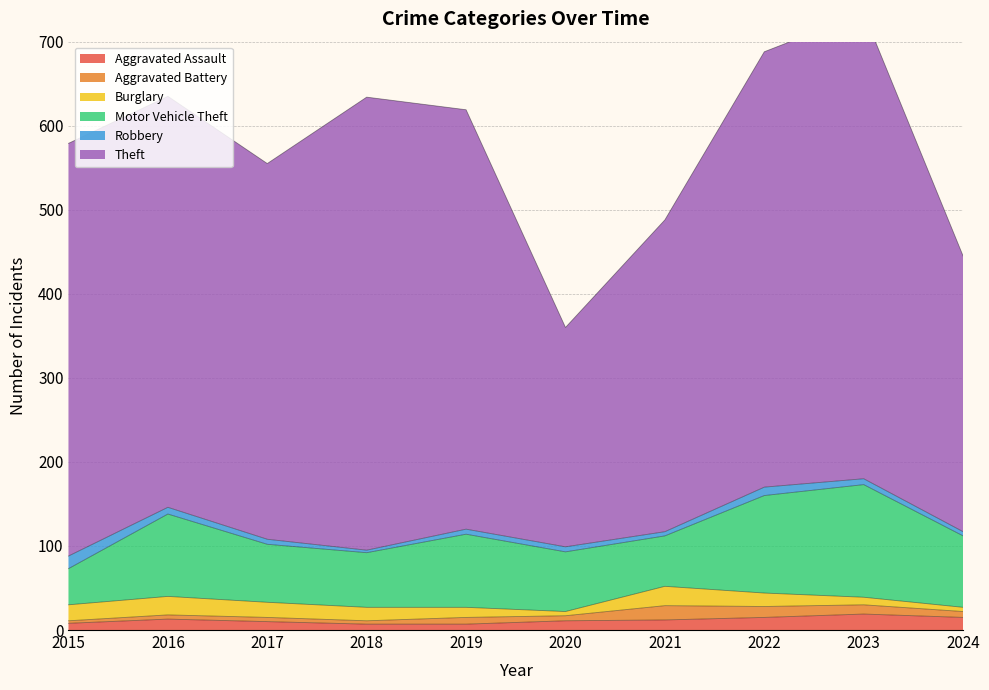

What is the highest value of the Robbery series?

15